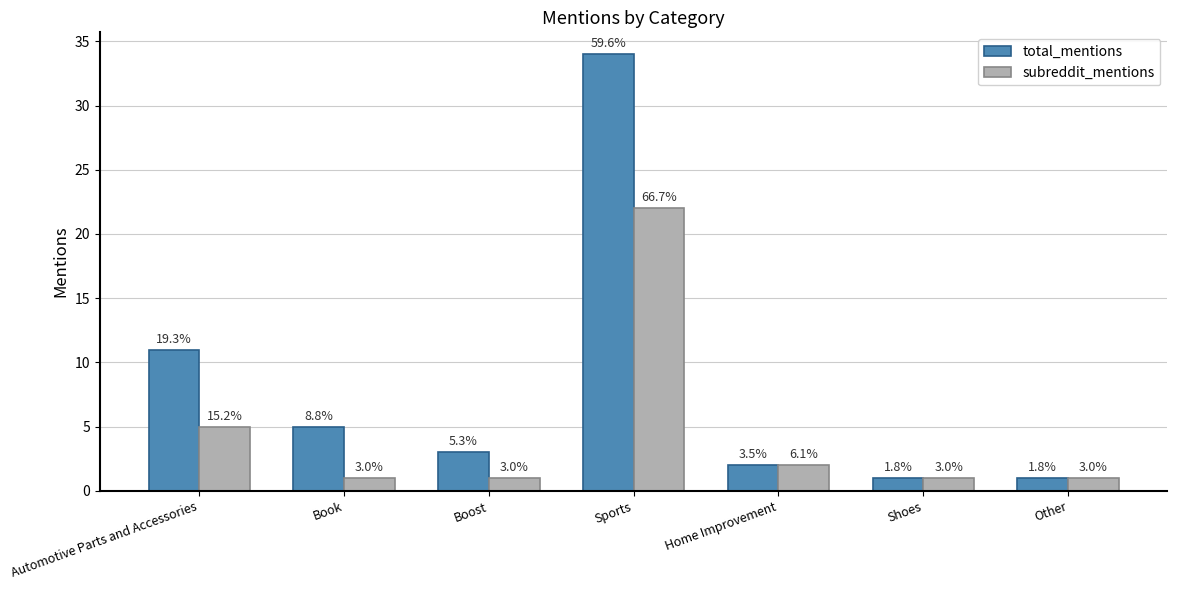

What are all the series names shown in the legend?

total_mentions, subreddit_mentions